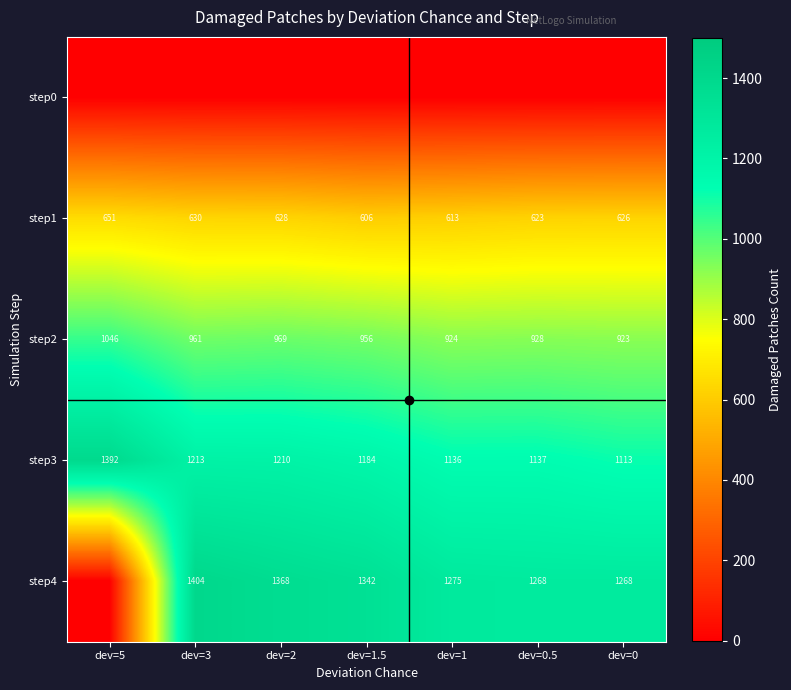

The value of run4_dev1.5 at 4 is 710. True or false?

False